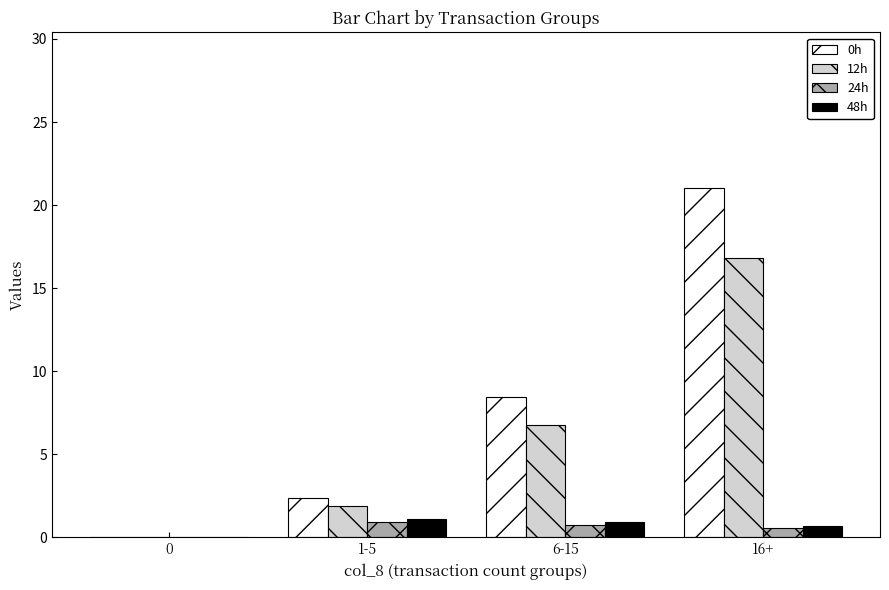

Between 0 and 6-15, which series saw the biggest shift?

0h